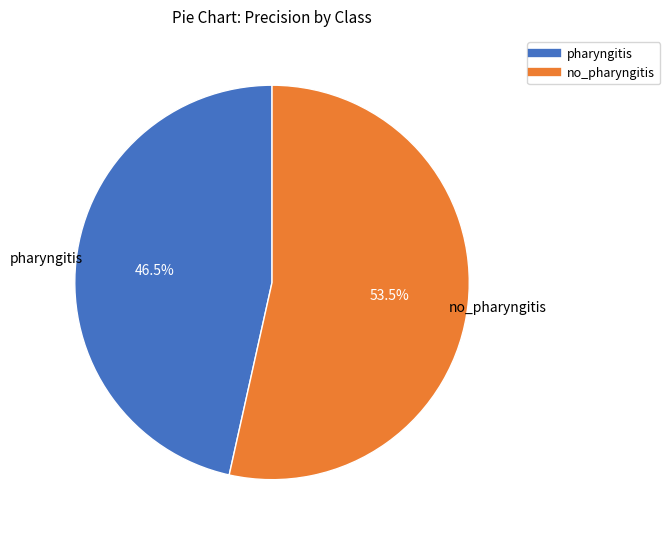

Combined, do no_pharyngitis and pharyngitis account for over 50%?

Yes